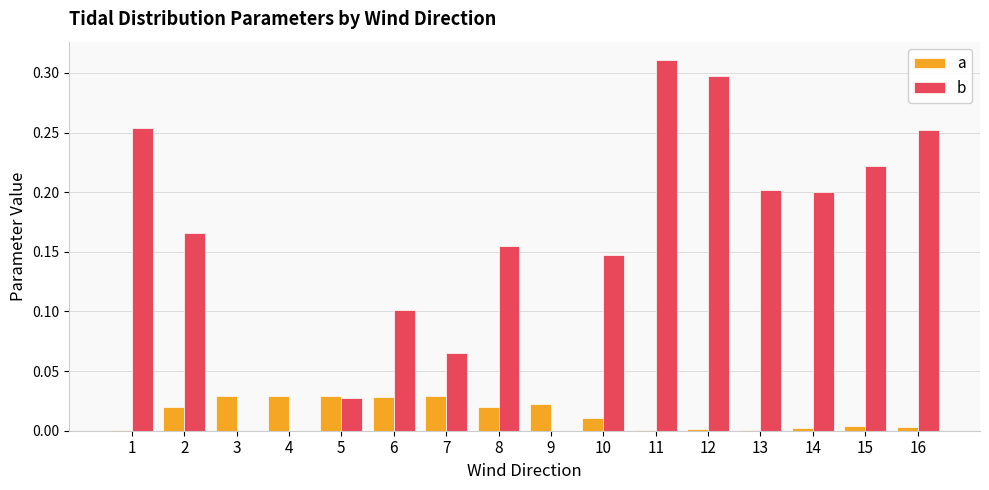

Is the value of a at 16 greater than the value of b at 16?

No